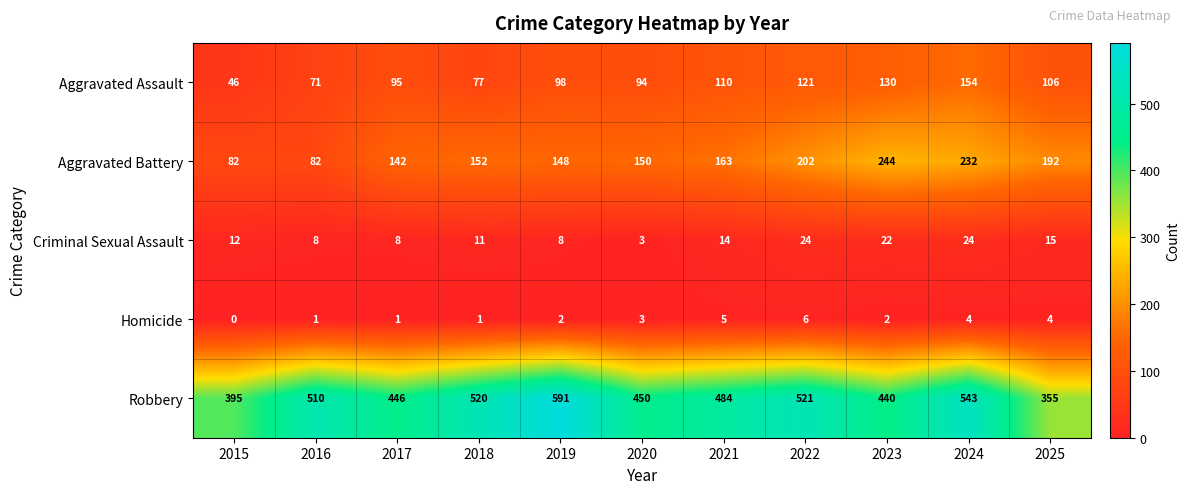

At which category is the sum across all series the highest?

2024